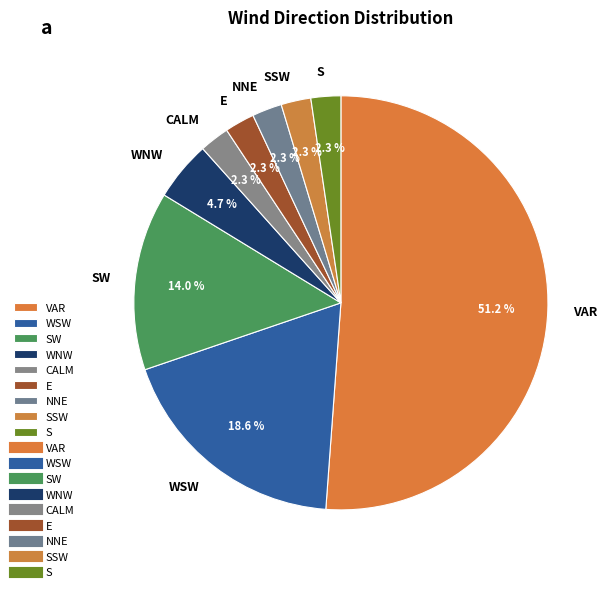

To the nearest percent, what percentage of the pie is E?

2%